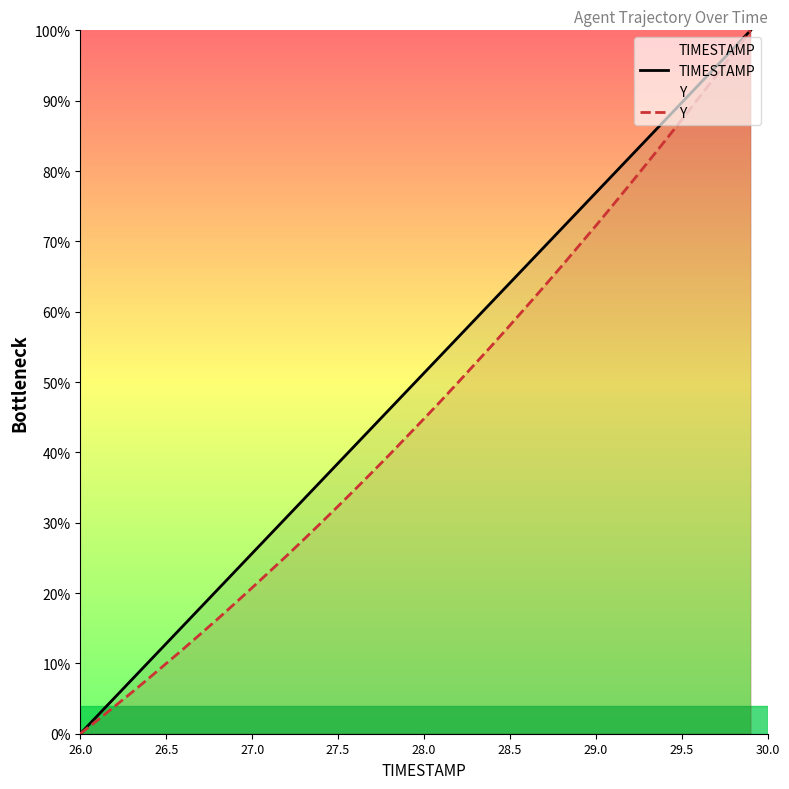

At how many categories does at least one series exceed 99?

1